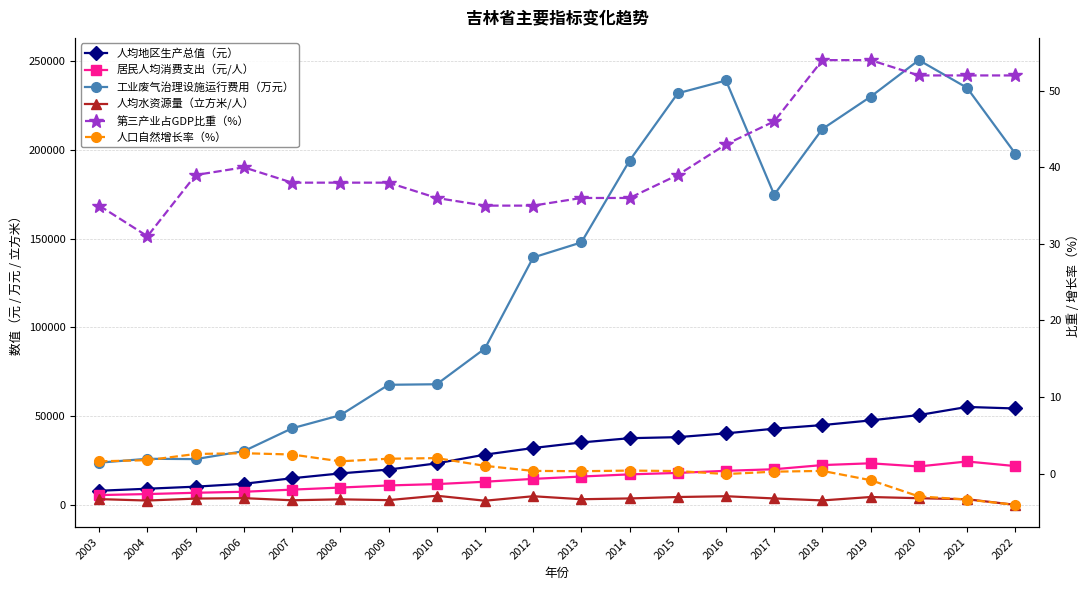

What is the approximate value of 人均水资源量（立方米/人） at 2010?

5117.0